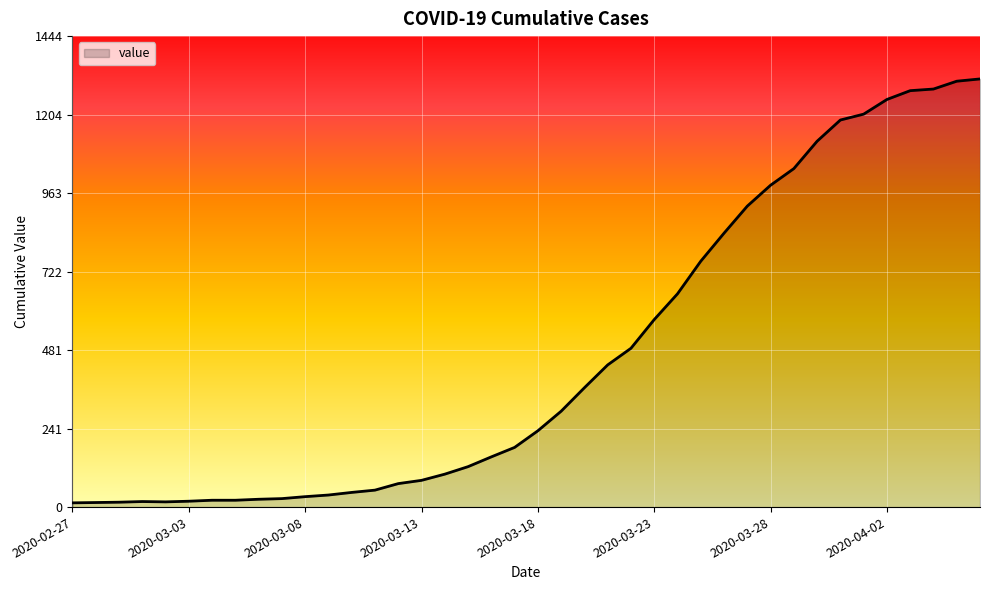

What is the average value?

465